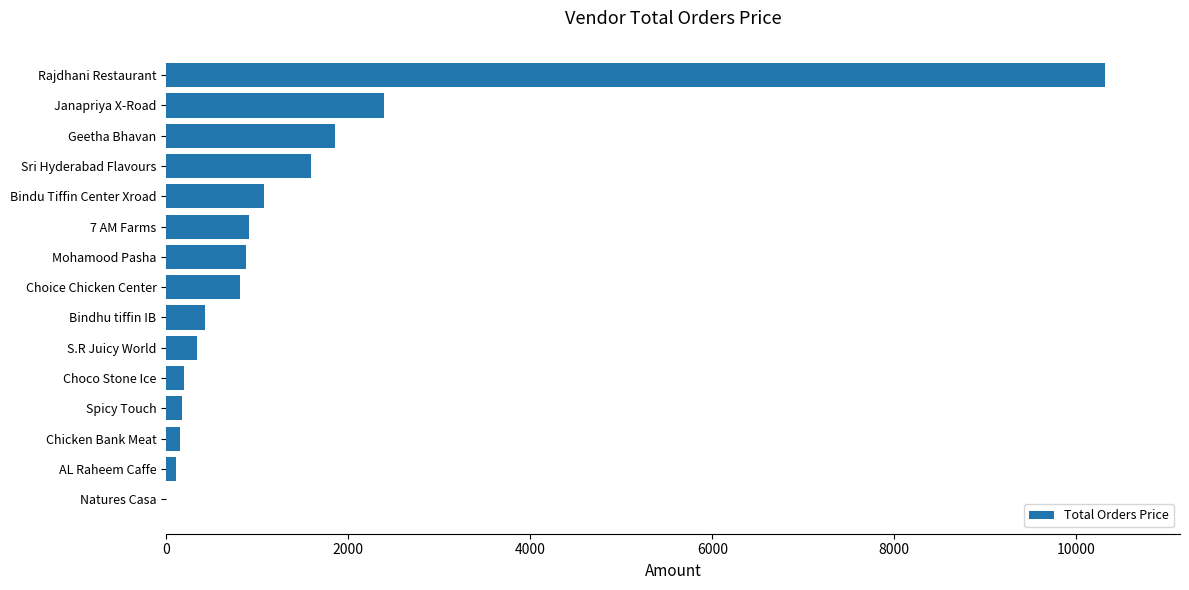

What is the greatest value displayed?

10313.8